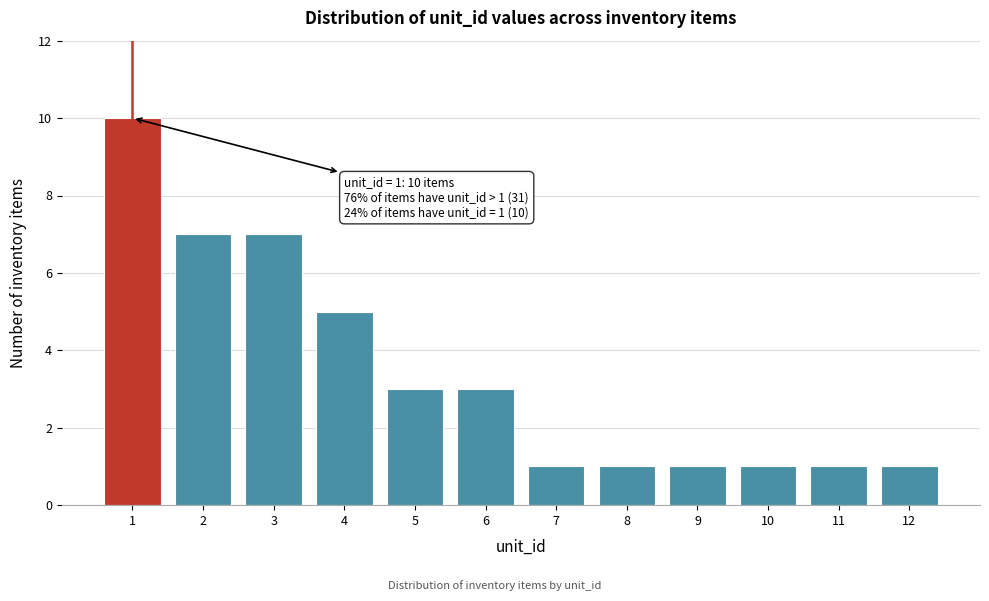

Reading left to right, what are all the values shown in this chart?

1=10	2=7	3=7	4=5	5=3	6=3	7=1	8=1	9=1	10=1	11=1	12=1